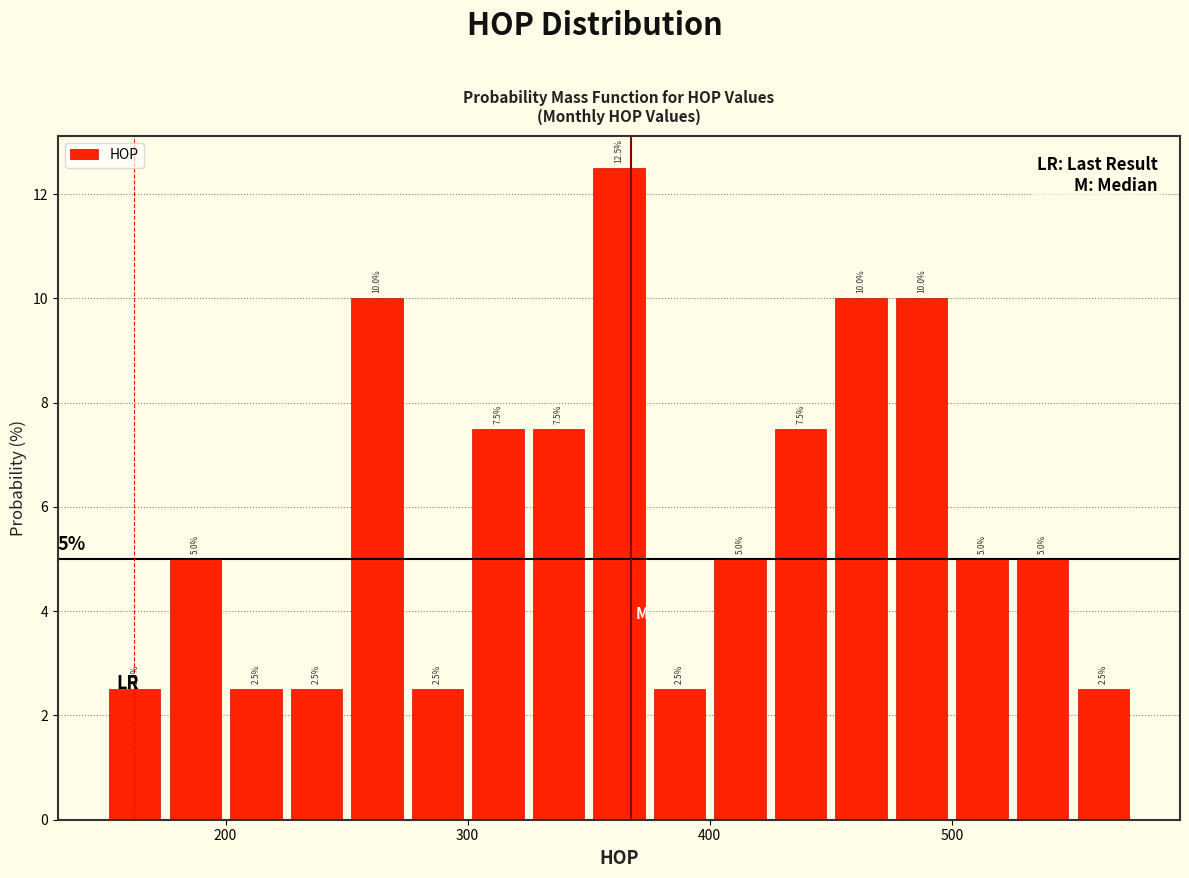

Read against the x-axis, roughly where is the centre of the tallest bar?

360